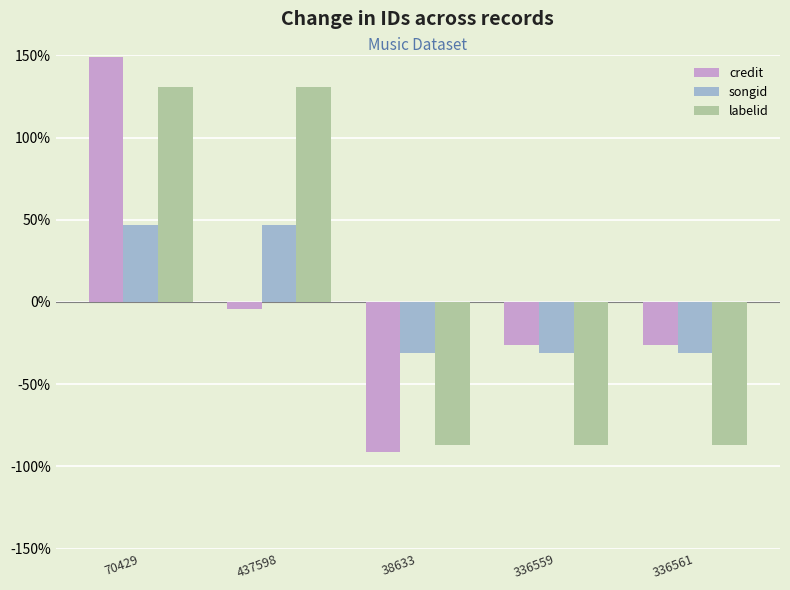

Reading right to left, what are all the values shown in this chart?

credit: -26.4	-26.4	-91.6	-4.4	148.8
songid: -31.2	-31.2	-31.2	46.8	46.8
labelid: -87.3	-87.3	-87.3	130.9	130.9